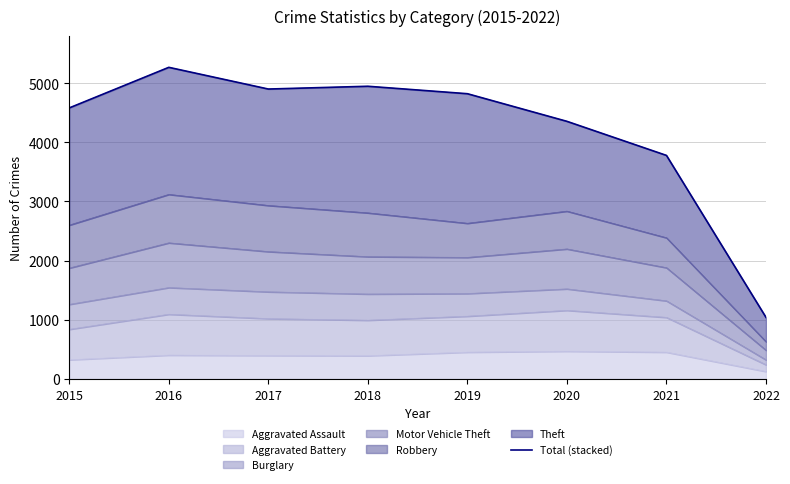

How many interior local valleys (lower than both neighbors) does the data have?

1